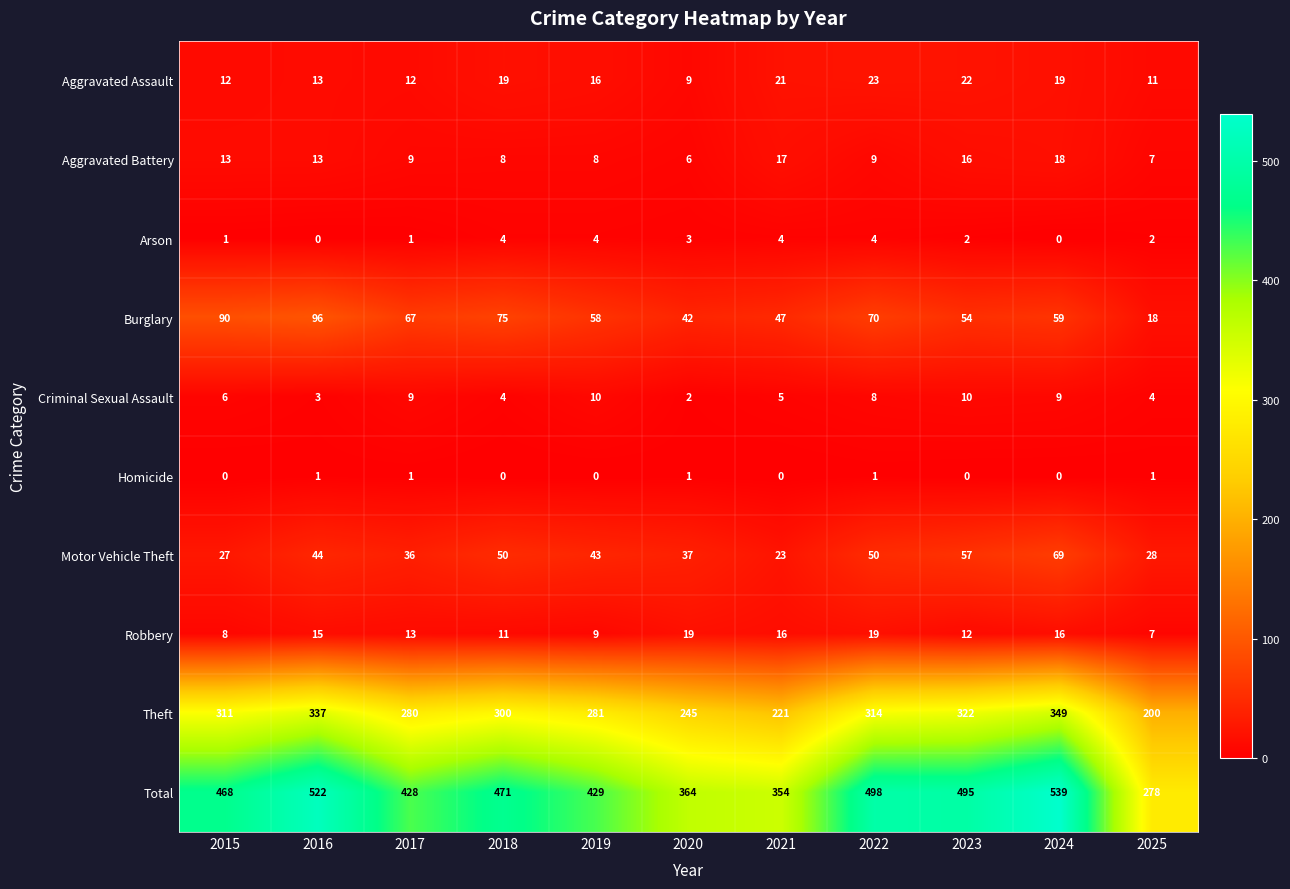

Rank the series at 2015 from highest to lowest value.

Total, Theft, Burglary, Motor Vehicle Theft, Aggravated Battery, Aggravated Assault, Robbery, Criminal Sexual Assault, Arson, Homicide